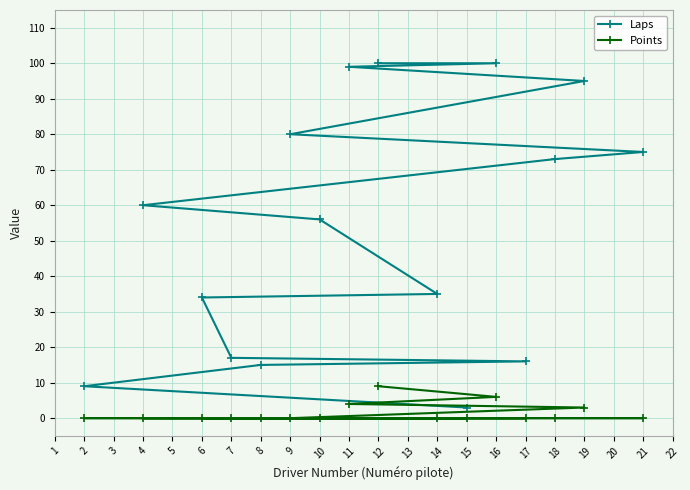

What are all the series names shown in the legend?

Laps, Points